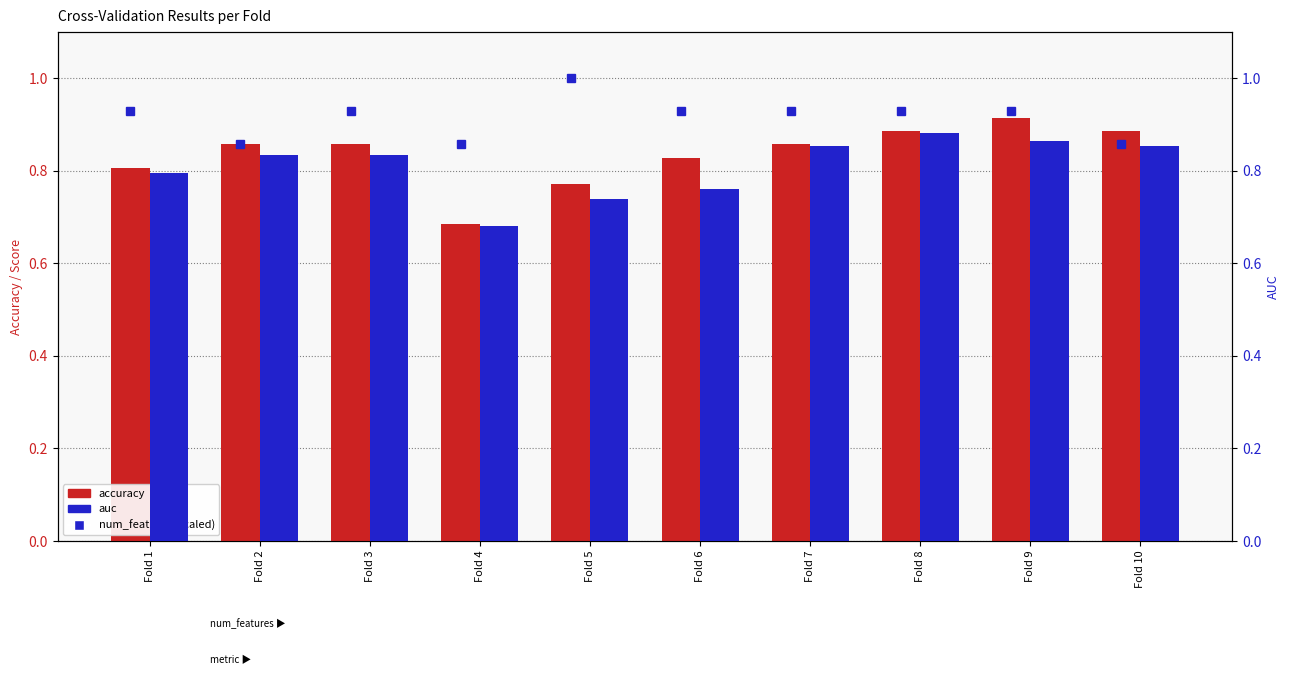

What is the lowest value of the accuracy series?

0.7